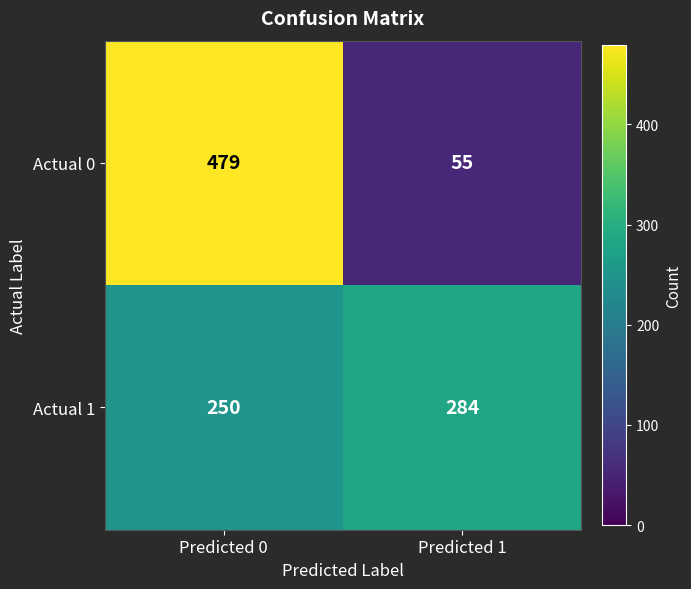

How many distinct data groups are displayed?

2